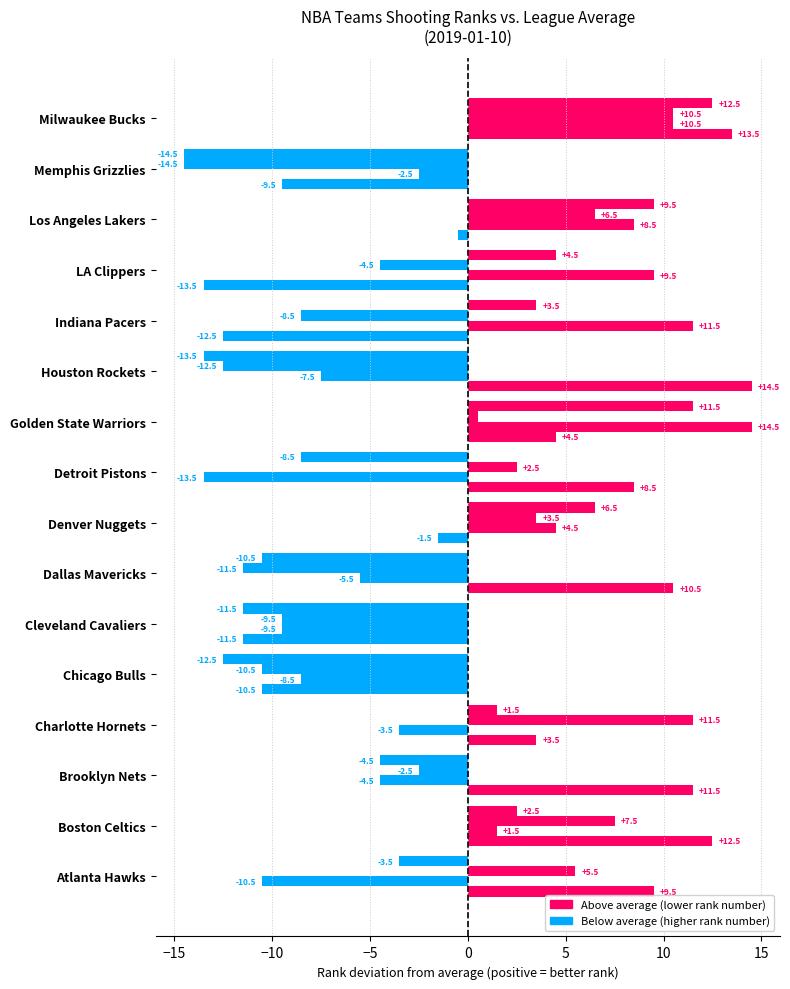

Count the number of data series in this chart.

4